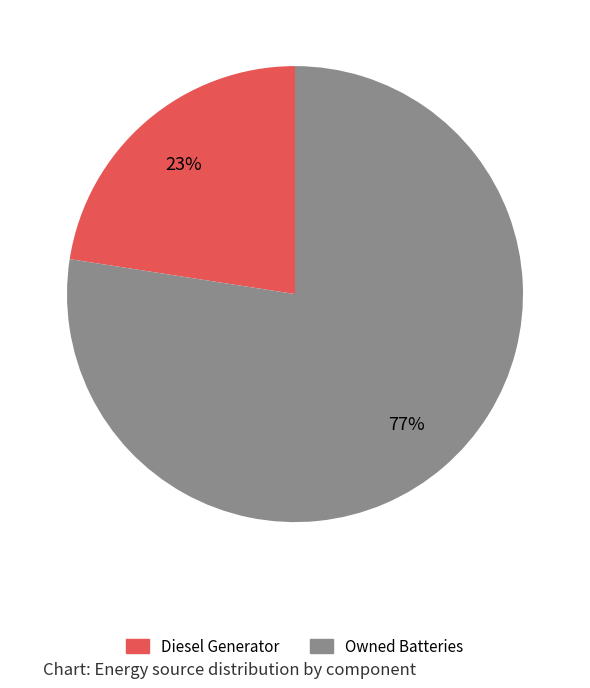

To the nearest percent, what is the average slice percentage?

50%